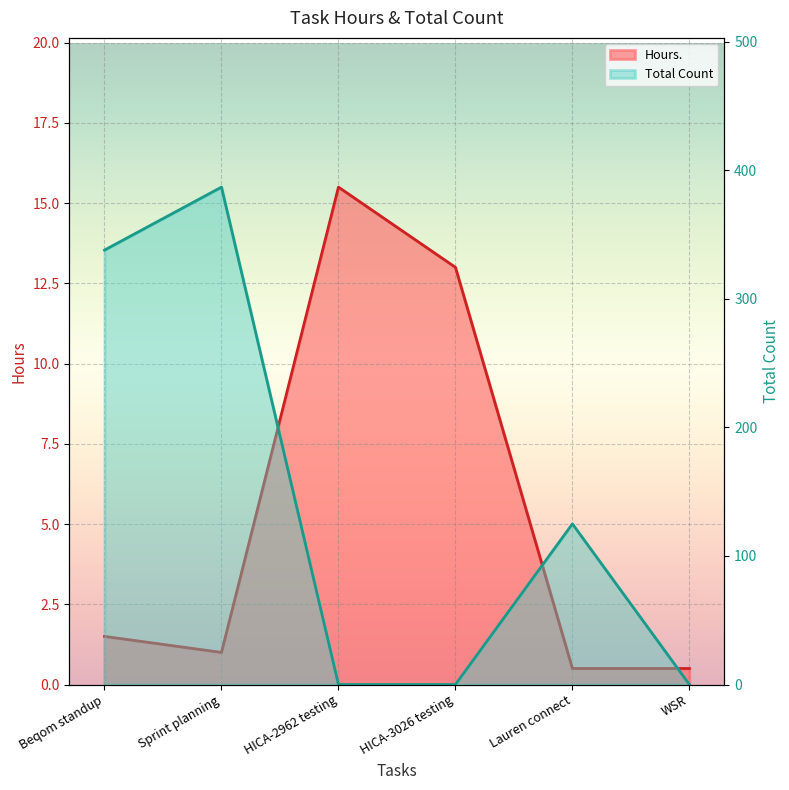

Which series has the largest range (max minus min)?

Total Count